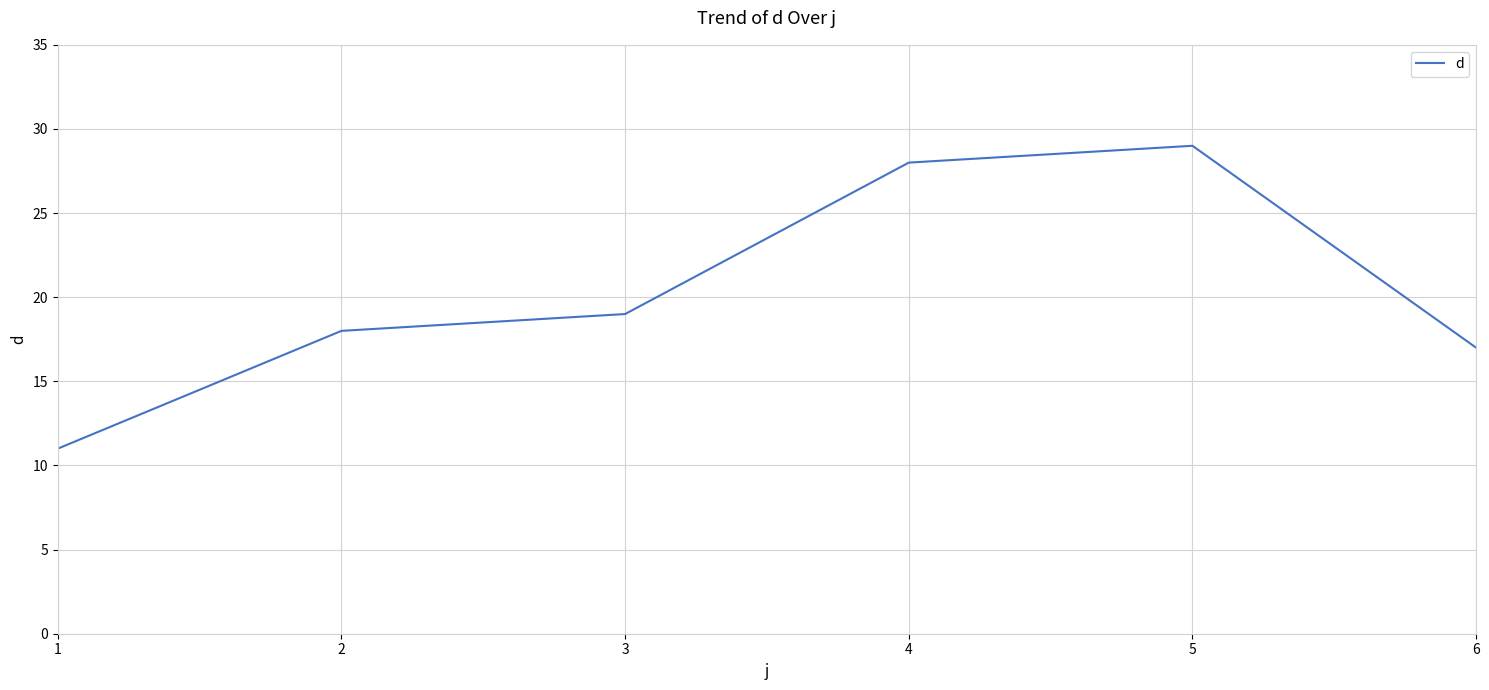

What is the change in value from 1 to 4?

+17